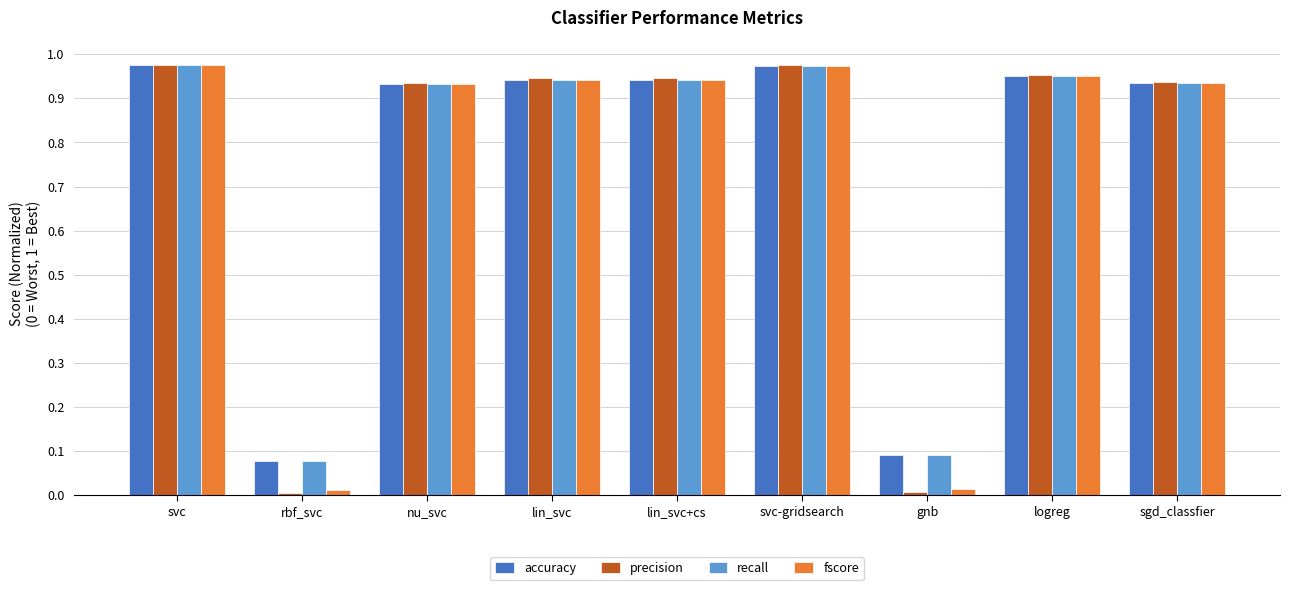

Which series changed the most between lin_svc+cs and gnb?

precision